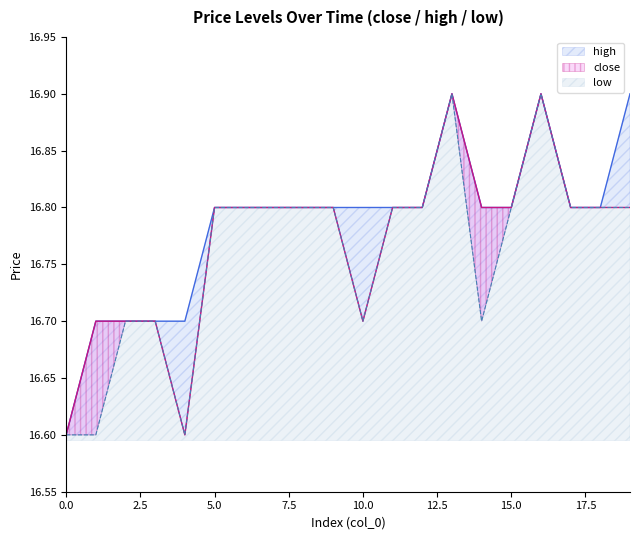

Between 12 and 3, which is larger?

12